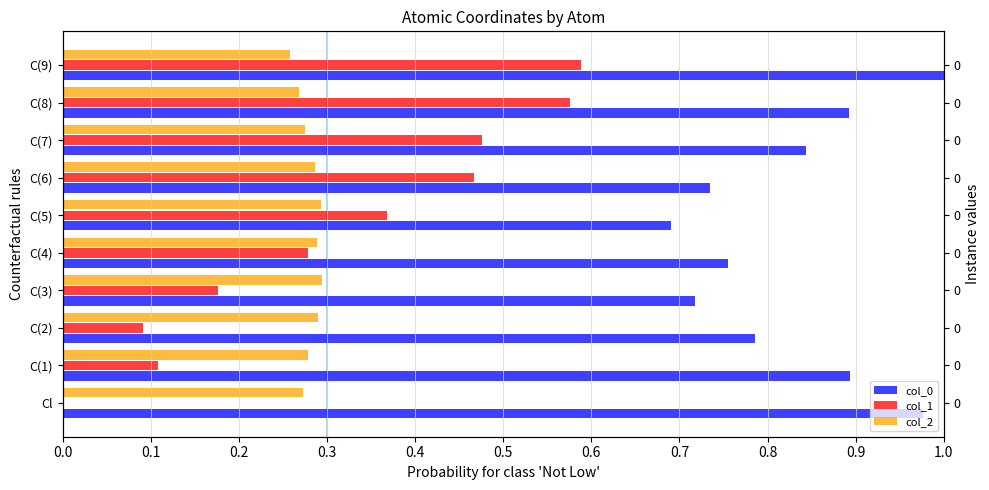

What is the total value across all series at C(1)?

1.3